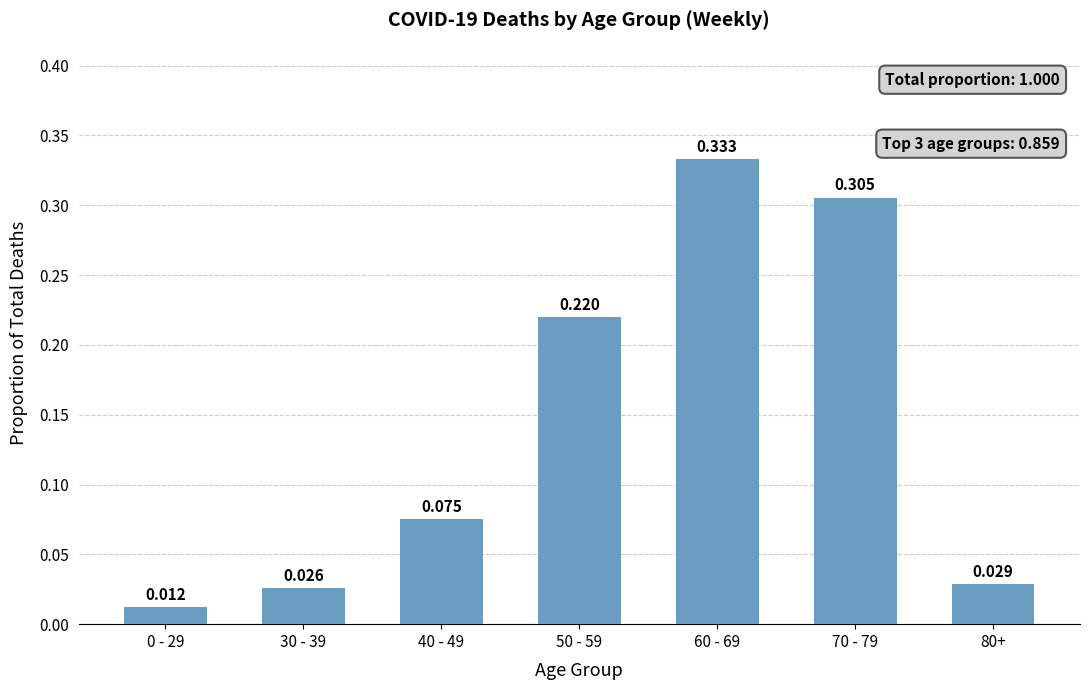

Count the number of categories in the chart.

7